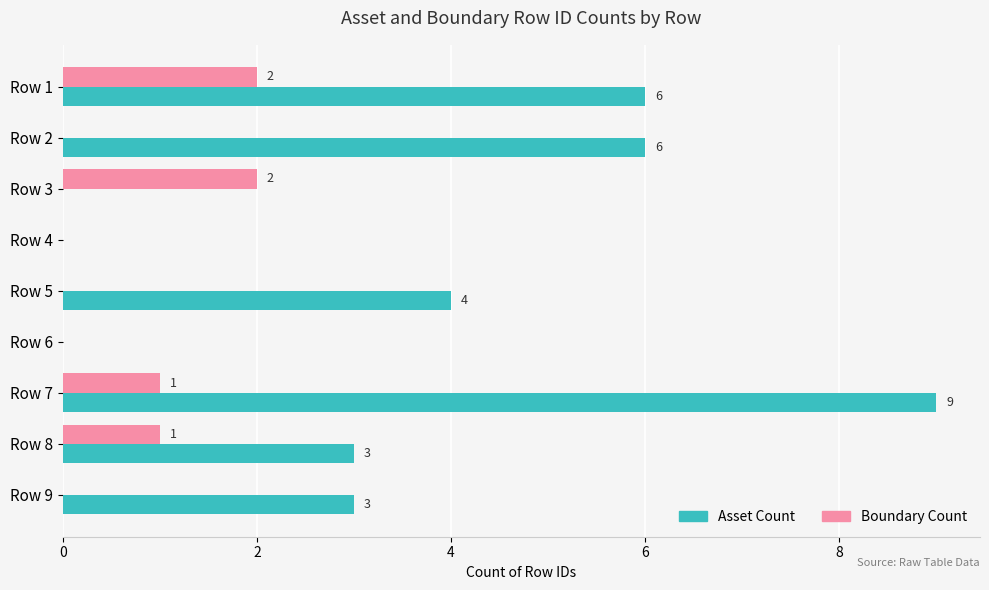

What is the sum of all Boundary Count values?

6